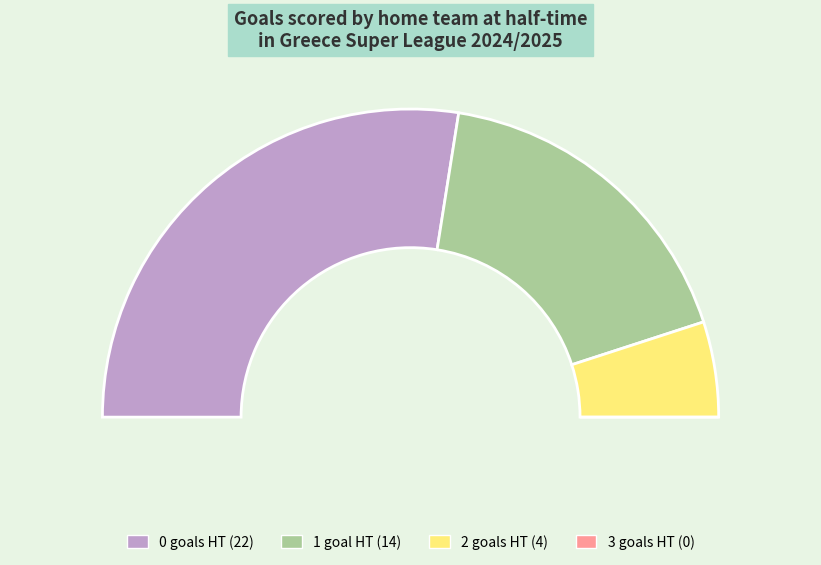

How many slices are in this pie chart?

4